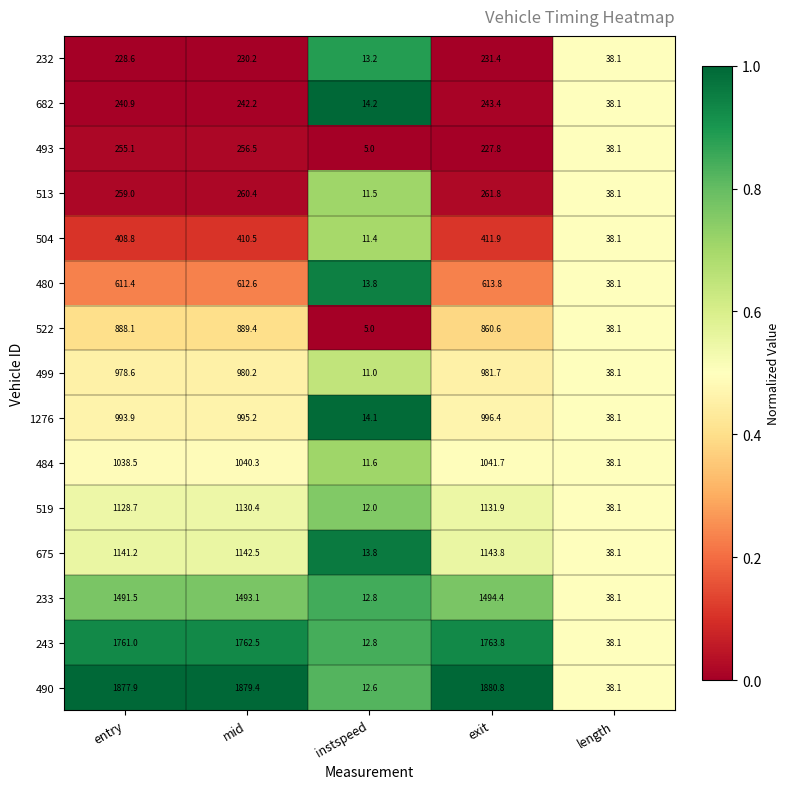

Which series has the widest spread of values?

490